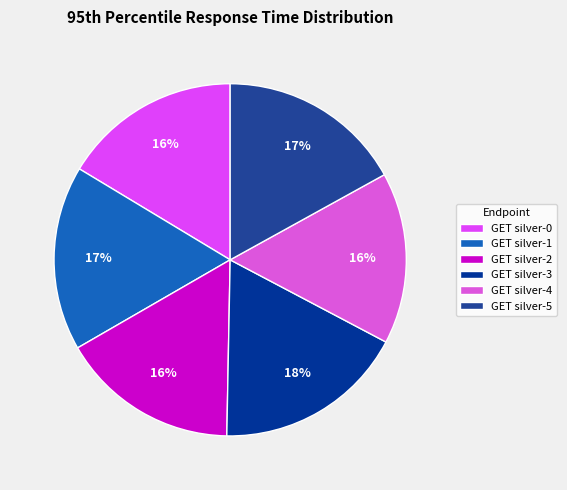

True or false: GET silver-1 accounts for 12% of the total.

False